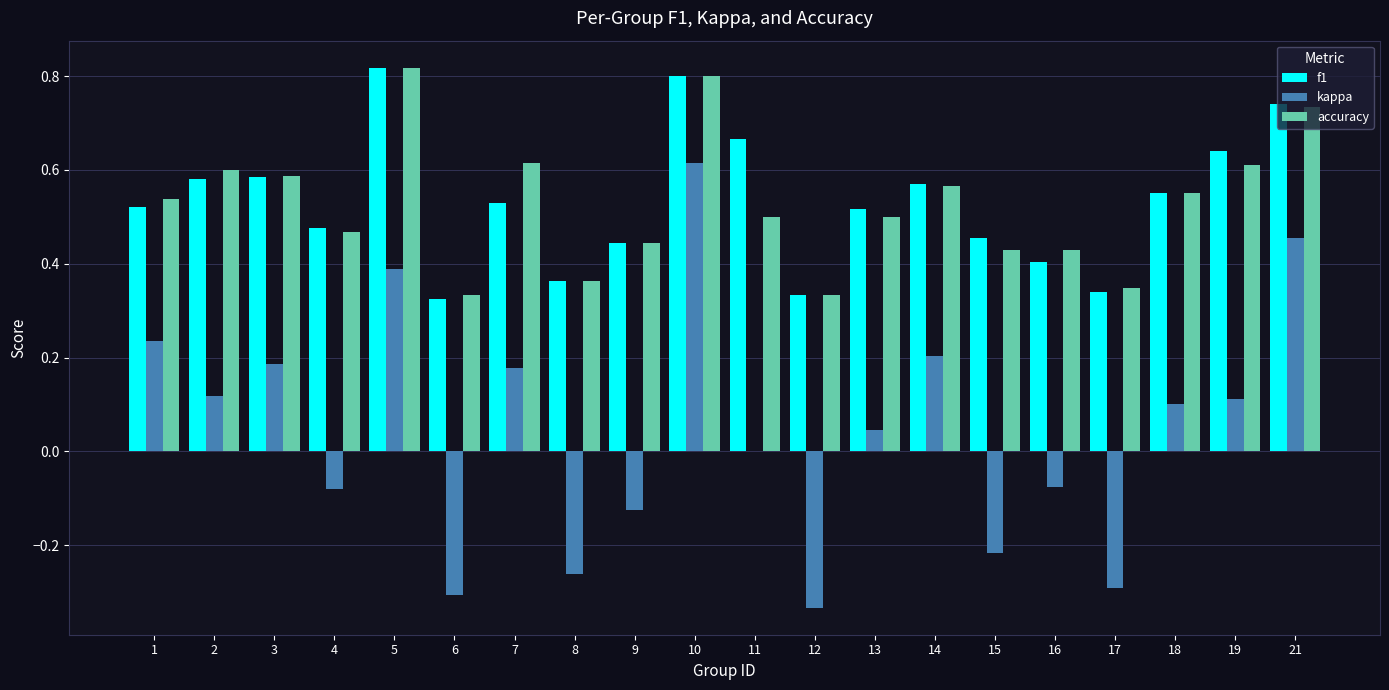

Which category has the highest value in the kappa series?

10